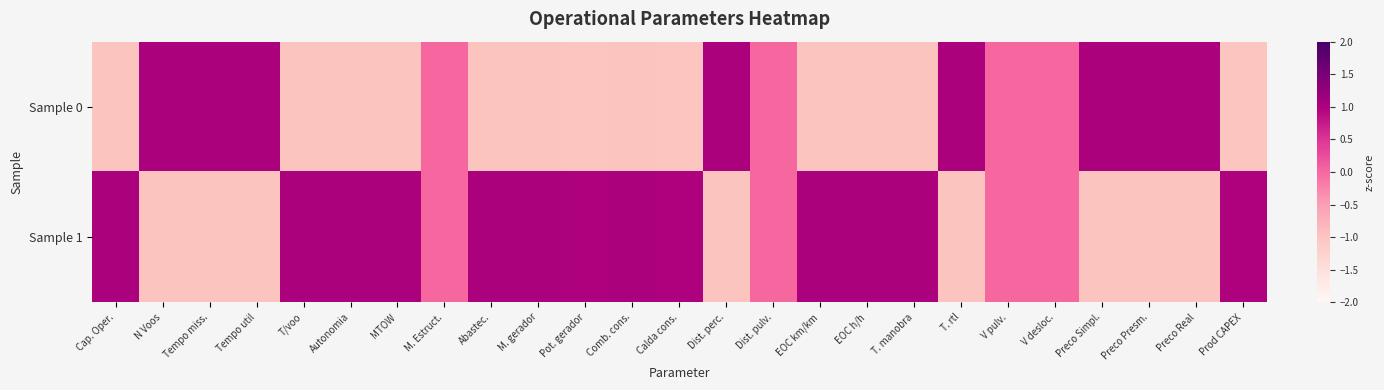

Reading right to left, transcribe all the data shown in this chart.

Sample 0: Prod CAPEX=-1.0	Preco Real=1.0	Preco Presm.=1.0	Preco Simpl.=1.0	V desloc.=0.0	V pulv.=0.0	T. rtl=1.0	T. manobra=-1.0	EOC h/h=-1.0	EOC km/km=-1.0	Dist. pulv.=0.0	Dist. perc.=1.0	Calda cons.=-1.0	Comb. cons.=-1.0	Pot. gerador=-1.0	M. gerador=-1.0	Abastec.=-1.0	M. Estruct.=0.0	MTOW=-1.0	Autonomia=-1.0	T/voo=-1.0	Tempo util=1.0	Tempo miss.=1.0	N Voos=1.0	Cap. Oper.=-1.0
Sample 1: Prod CAPEX=1.0	Preco Real=-1.0	Preco Presm.=-1.0	Preco Simpl.=-1.0	V desloc.=0.0	V pulv.=0.0	T. rtl=-1.0	T. manobra=1.0	EOC h/h=1.0	EOC km/km=1.0	Dist. pulv.=0.0	Dist. perc.=-1.0	Calda cons.=1.0	Comb. cons.=1.0	Pot. gerador=1.0	M. gerador=1.0	Abastec.=1.0	M. Estruct.=0.0	MTOW=1.0	Autonomia=1.0	T/voo=1.0	Tempo util=-1.0	Tempo miss.=-1.0	N Voos=-1.0	Cap. Oper.=1.0